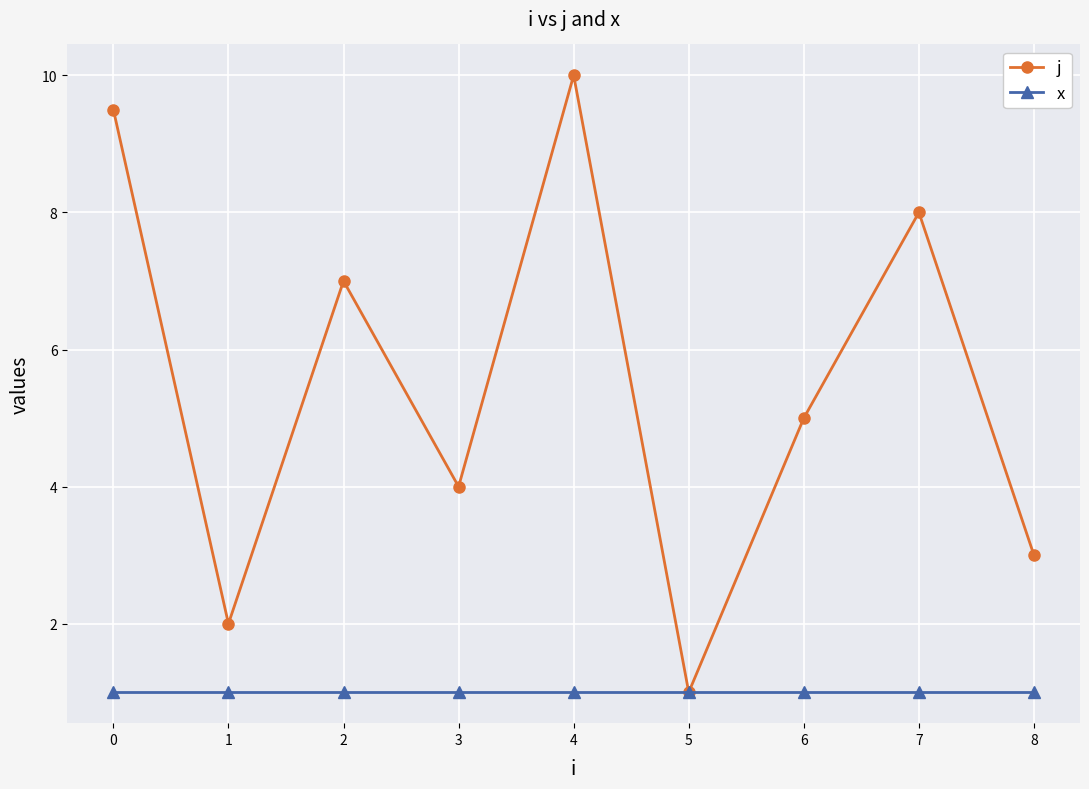

True or false: j has more than 1 interior local peaks.

True